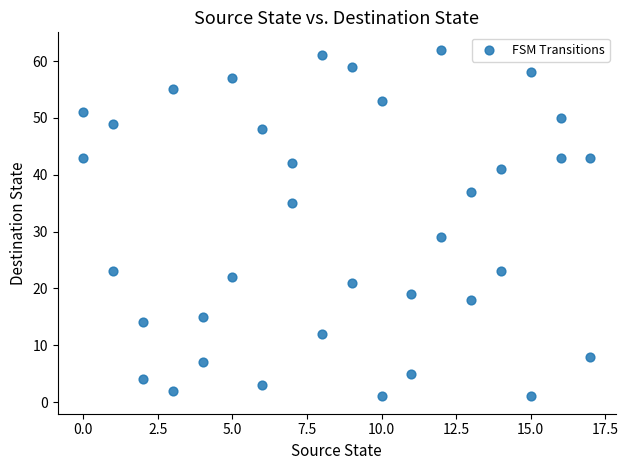

What is the range of Y values (max minus min)?

61